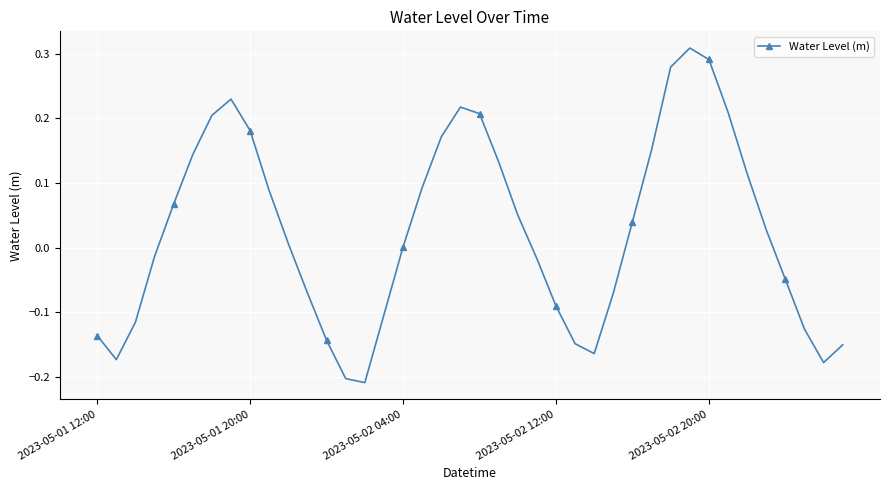

What is the difference between the maximum and second lowest values?

0.5